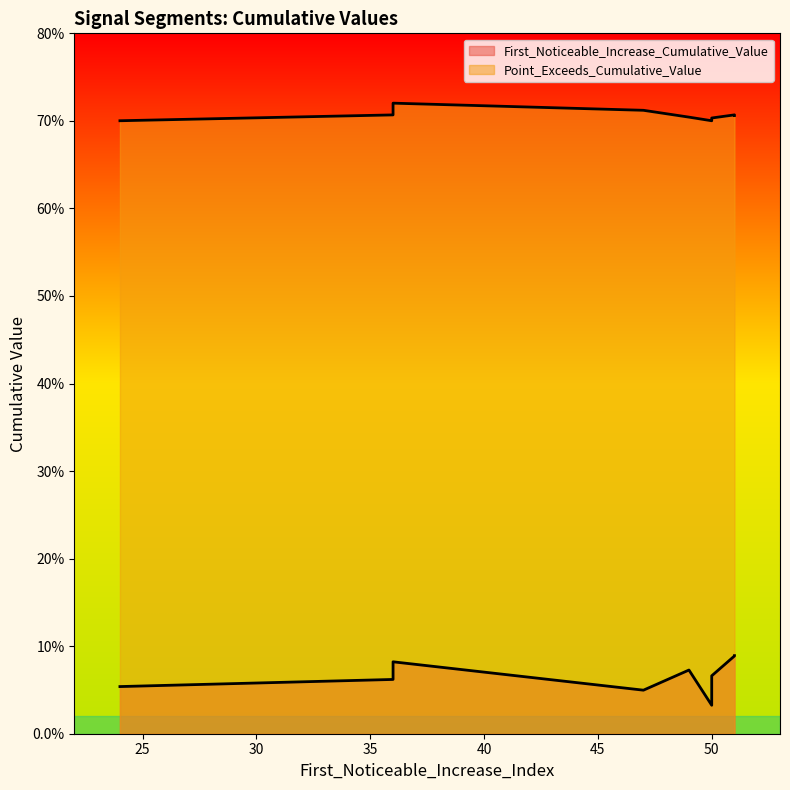

Is it true that Point_Exceeds_Cumulative_Value equals 0.7 at 36?

True